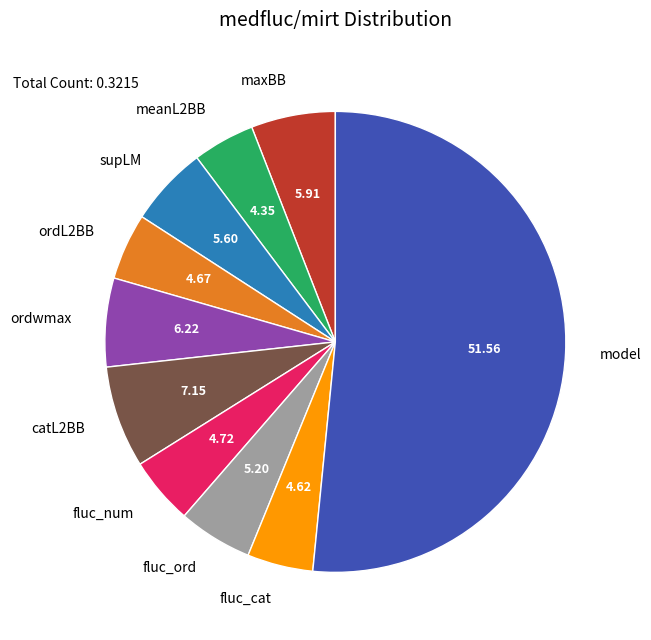

Is the sum of ordL2BB and catL2BB greater than half?

No